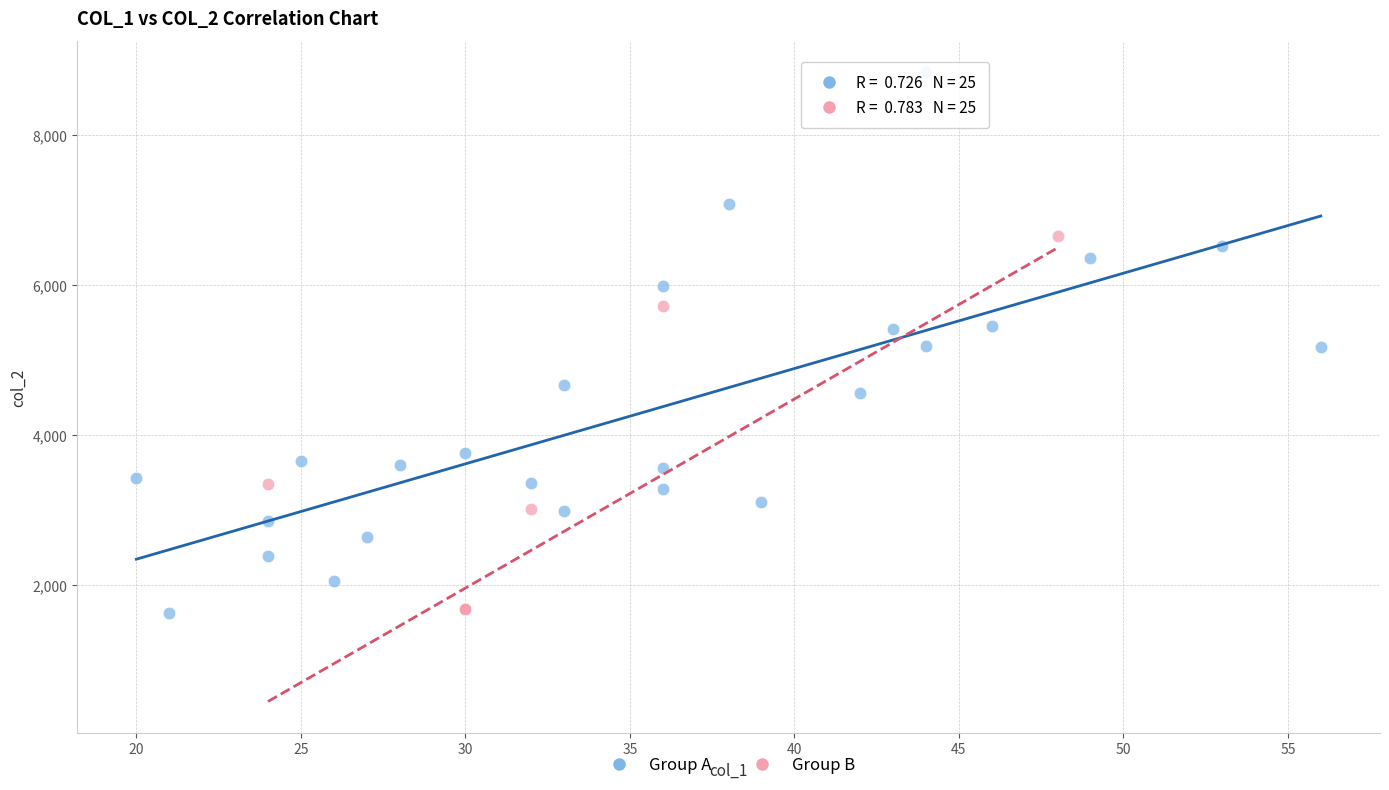

Which series contains the highest Y value?

Group A